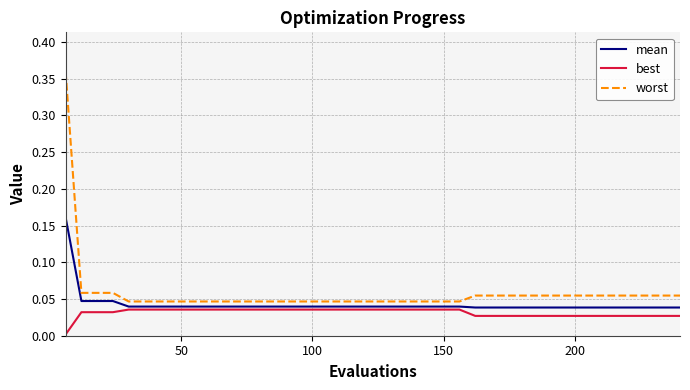

Rank the series by their maximum value, from lowest to highest.

best, mean, worst